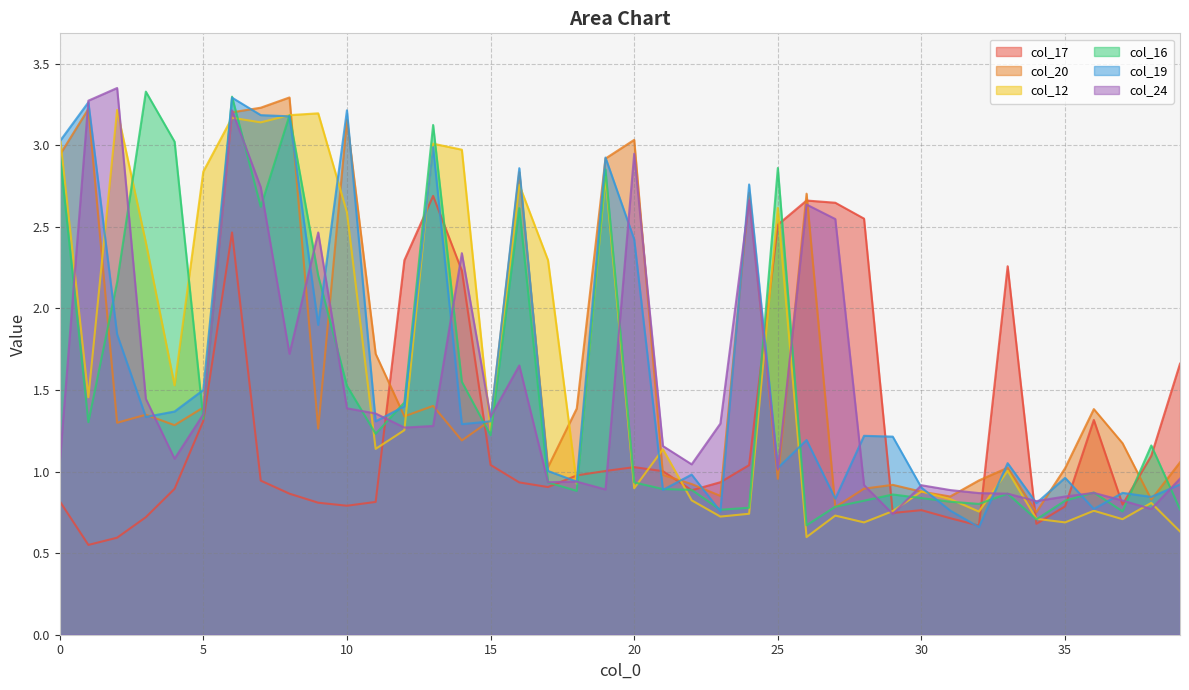

Reading left to right, transcribe all the data shown in this chart.

col_17: 0=0.8	1=0.6	2=0.6	3=0.7	4=0.9	5=1.3	6=2.5	7=0.9	8=0.9	9=0.8	10=0.8	11=0.8	12=2.3	13=2.7	14=2.2	15=1.0	16=0.9	17=0.9	18=1.0	19=1.0	20=1.0	21=1.0	22=0.9	23=0.9	24=1.0	25=2.5	26=2.7	27=2.6	28=2.6	29=0.7	30=0.8	31=0.7	32=0.7	33=2.3	34=0.7	35=0.8	36=1.3	37=0.8	38=1.1	39=1.7
col_20: 0=2.9	1=3.2	2=1.3	3=1.3	4=1.3	5=1.4	6=3.2	7=3.2	8=3.3	9=1.3	10=3.2	11=1.7	12=1.3	13=1.4	14=1.2	15=1.3	16=2.8	17=1.0	18=1.4	19=2.9	20=3.0	21=1.0	22=0.9	23=0.9	24=2.7	25=1.0	26=2.7	27=0.8	28=0.9	29=0.9	30=0.9	31=0.8	32=0.9	33=1.0	34=0.8	35=1.0	36=1.4	37=1.2	38=0.8	39=1.1
col_12: 0=3.1	1=1.5	2=3.2	3=2.4	4=1.5	5=2.8	6=3.2	7=3.1	8=3.2	9=3.2	10=2.6	11=1.1	12=1.3	13=3.0	14=3.0	15=1.3	16=2.8	17=2.3	18=0.9	19=2.8	20=0.9	21=1.1	22=0.8	23=0.7	24=0.7	25=2.6	26=0.6	27=0.7	28=0.7	29=0.8	30=0.9	31=0.8	32=0.8	33=1.0	34=0.7	35=0.7	36=0.8	37=0.7	38=0.8	39=0.6
col_16: 0=3.0	1=1.3	2=2.2	3=3.3	4=3.0	5=1.3	6=3.3	7=2.6	8=3.2	9=2.2	10=1.5	11=1.2	12=1.4	13=3.1	14=1.6	15=1.2	16=2.6	17=0.9	18=0.9	19=2.9	20=0.9	21=0.9	22=0.9	23=0.8	24=0.8	25=2.9	26=0.7	27=0.8	28=0.8	29=0.9	30=0.8	31=0.8	32=0.8	33=0.9	34=0.7	35=0.8	36=0.9	37=0.8	38=1.2	39=0.8
col_19: 0=3.0	1=3.3	2=1.8	3=1.3	4=1.4	5=1.5	6=3.3	7=3.2	8=3.2	9=1.9	10=3.2	11=1.3	12=1.4	13=3.0	14=1.3	15=1.3	16=2.9	17=1.0	18=0.9	19=2.9	20=2.4	21=0.9	22=1.0	23=0.8	24=2.8	25=1.0	26=1.2	27=0.8	28=1.2	29=1.2	30=0.9	31=0.8	32=0.7	33=1.1	34=0.8	35=1.0	36=0.8	37=0.9	38=0.8	39=0.9
col_24: 0=1.0	1=3.3	2=3.4	3=1.4	4=1.1	5=1.4	6=3.2	7=2.7	8=1.7	9=2.5	10=1.4	11=1.4	12=1.3	13=1.3	14=2.3	15=1.3	16=1.7	17=0.9	18=0.9	19=0.9	20=2.9	21=1.2	22=1.0	23=1.3	24=2.7	25=1.0	26=2.6	27=2.5	28=0.9	29=0.7	30=0.9	31=0.9	32=0.9	33=0.9	34=0.8	35=0.8	36=0.9	37=0.8	38=0.8	39=1.0